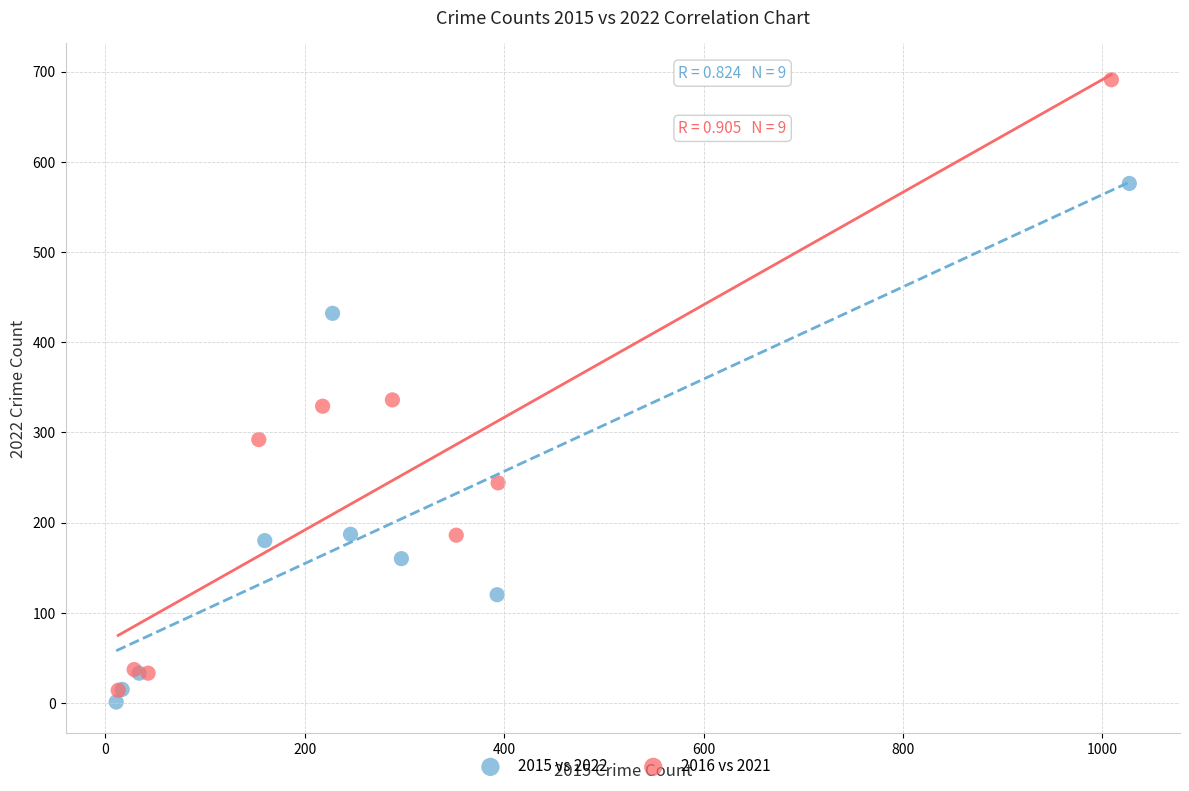

Which series has the widest spread of Y values?

2016 vs 2021